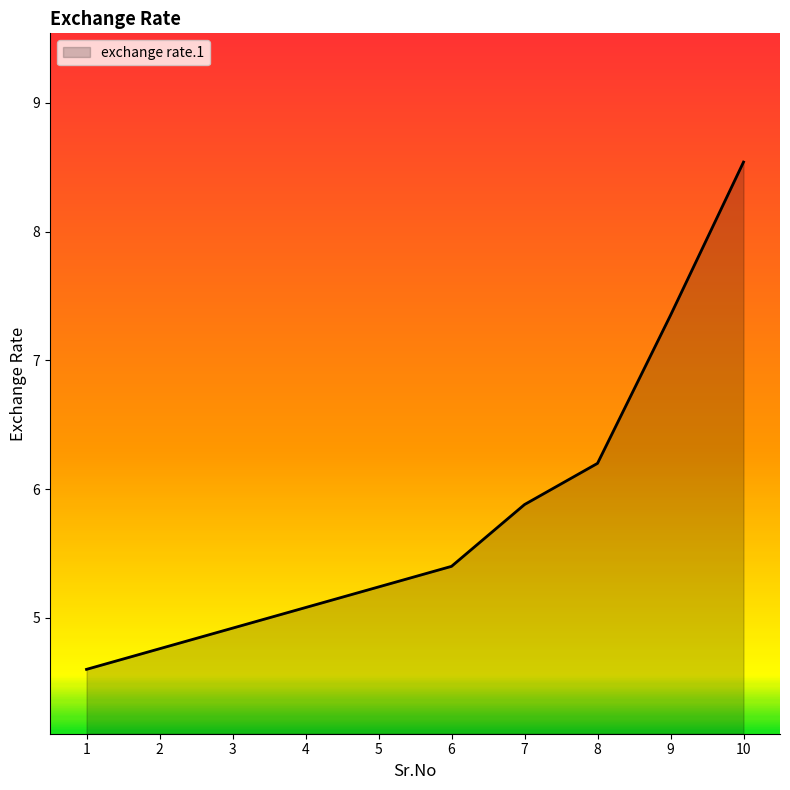

What is the smallest value displayed?

4.6